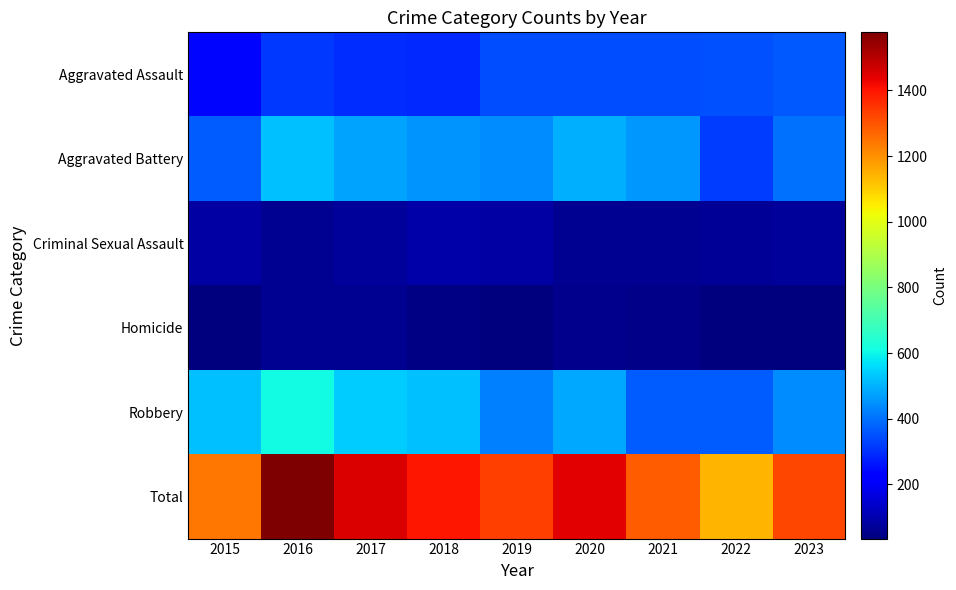

Reading left to right, transcribe all the data shown in this chart.

Aggravated Assault: 2015=237	2016=317	2017=300	2018=291	2019=345	2020=344	2021=344	2022=350	2023=362
Aggravated Battery: 2015=370	2016=522	2017=478	2018=454	2019=439	2020=493	2021=458	2022=321	2023=402
Criminal Sexual Assault: 2015=85	2016=65	2017=74	2018=94	2019=85	2020=65	2021=60	2022=67	2023=76
Homicide: 2015=35	2016=60	2017=62	2018=44	2019=40	2020=57	2021=52	2022=35	2023=35
Robbery: 2015=517	2016=613	2017=538	2018=517	2019=424	2020=482	2021=369	2022=369	2023=444
Total: 2015=1244	2016=1577	2017=1452	2018=1400	2019=1333	2020=1441	2021=1283	2022=1142	2023=1319